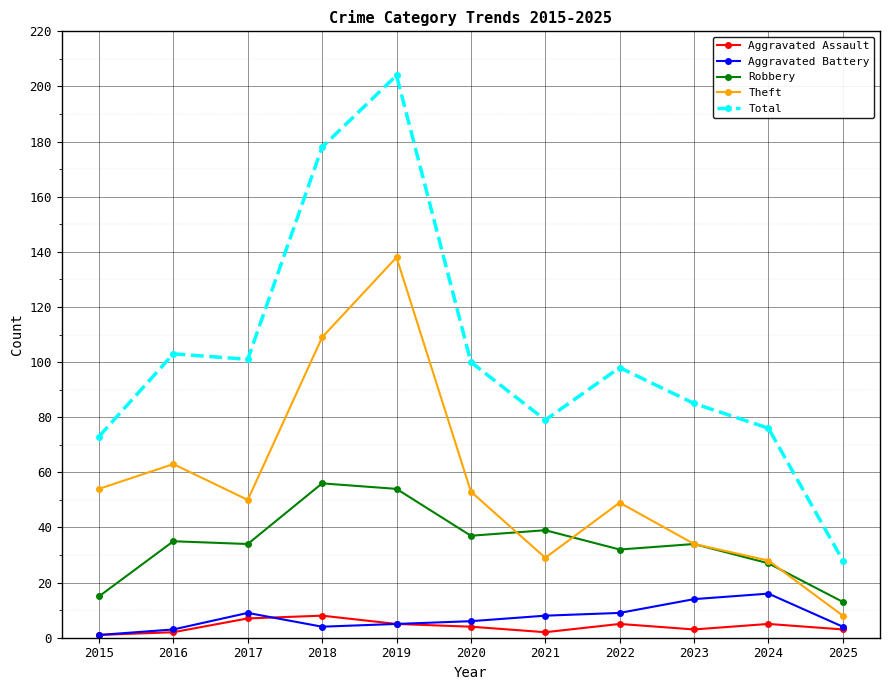

What is the difference between the second highest and minimum values in the Robbery series?

41